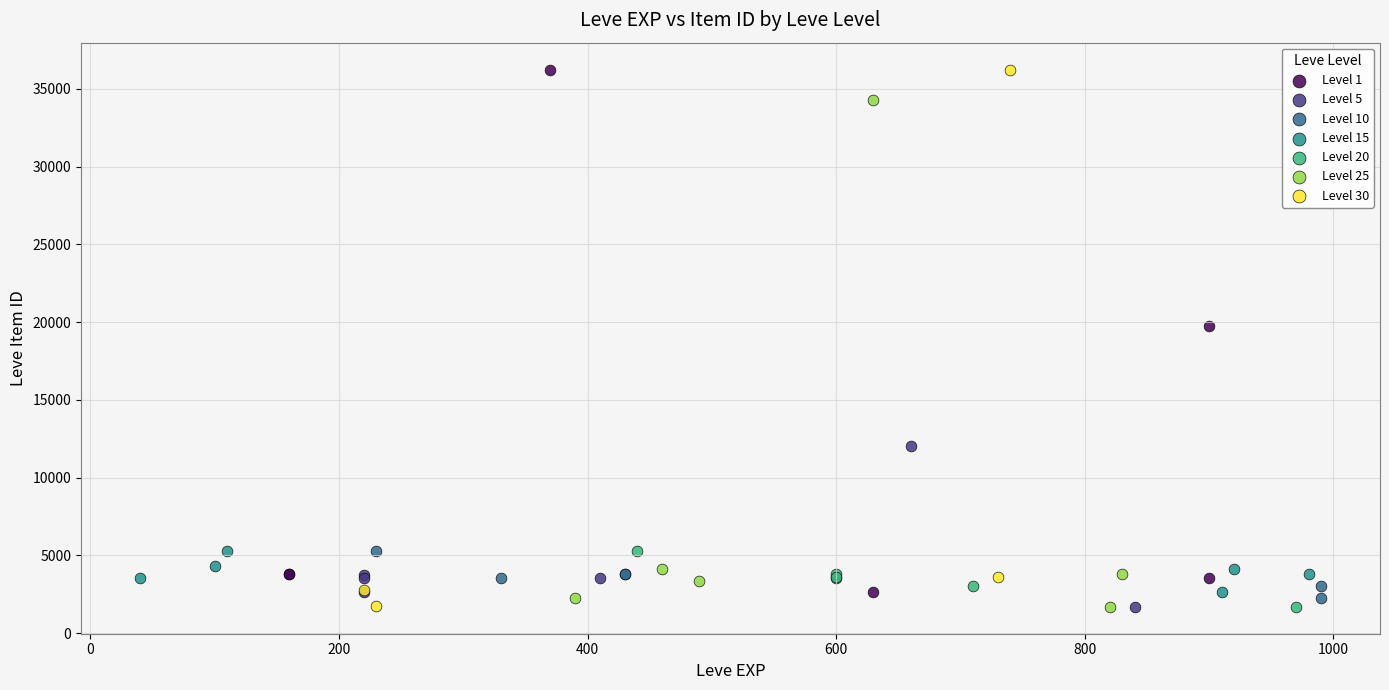

What are all the series names shown in the legend?

Level 1, Level 5, Level 10, Level 15, Level 20, Level 25, Level 30